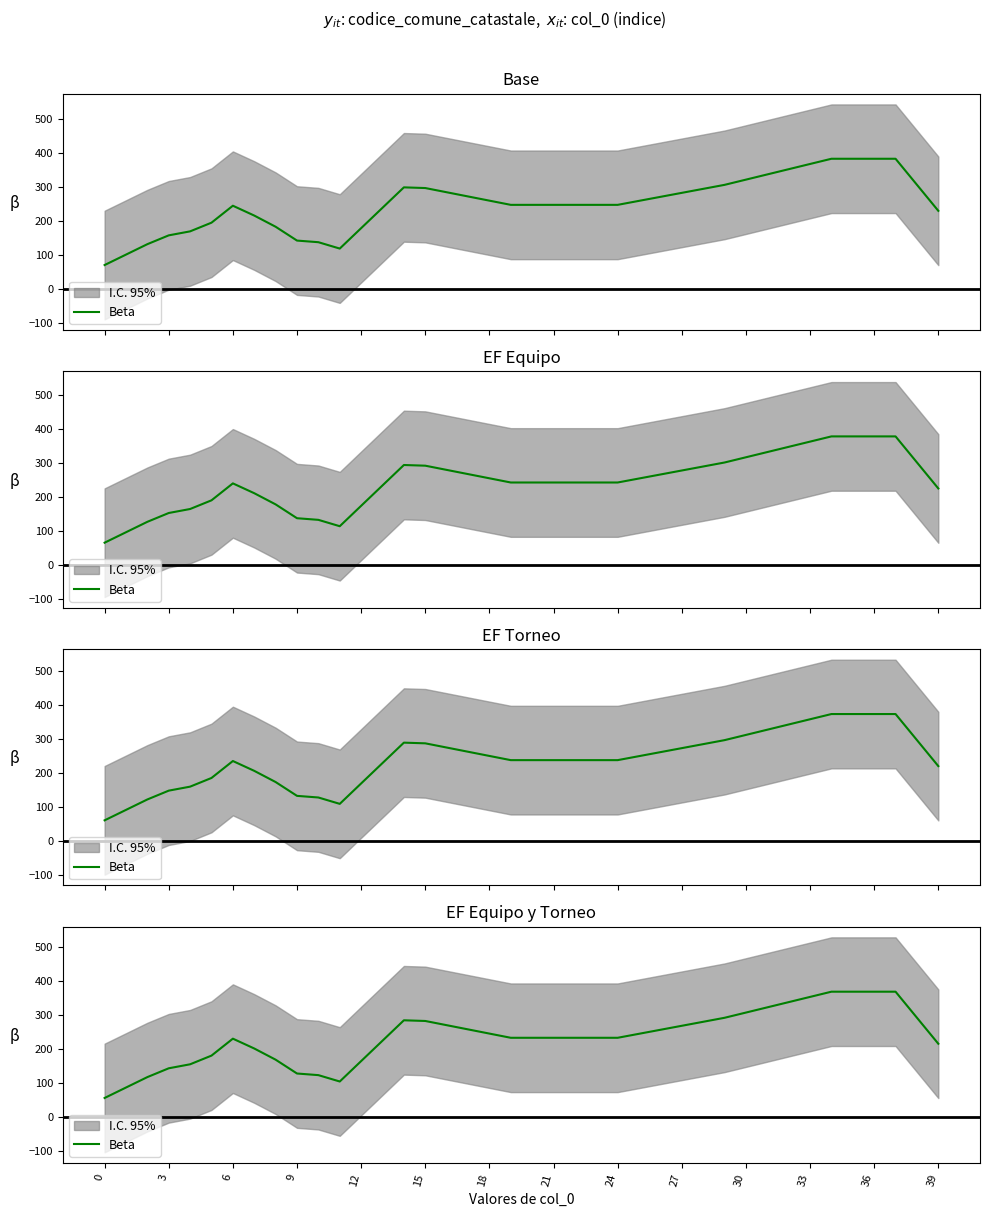

At which label is the value closest to 212?

39